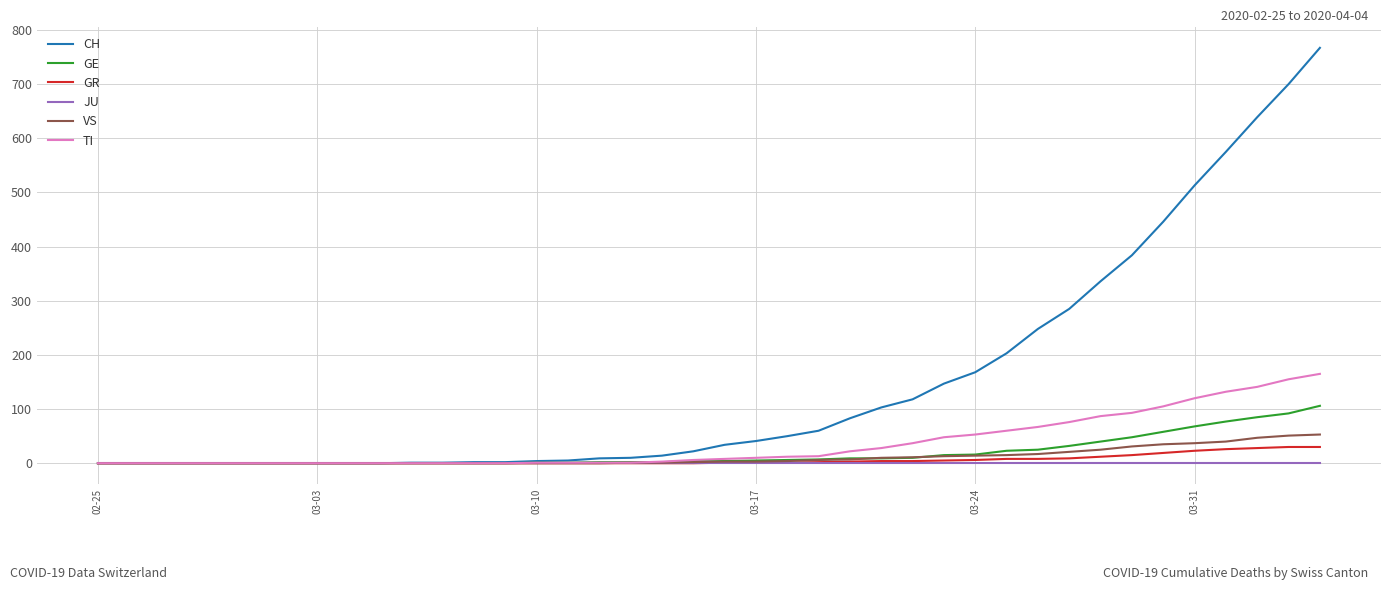

Count the number of data series in this chart.

6